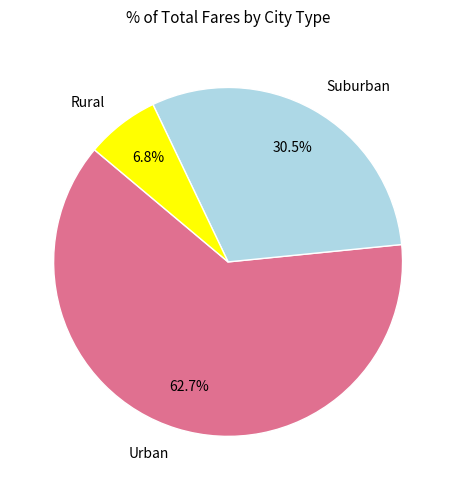

Combined, what portion of the pie is Suburban and Urban?

93.2%